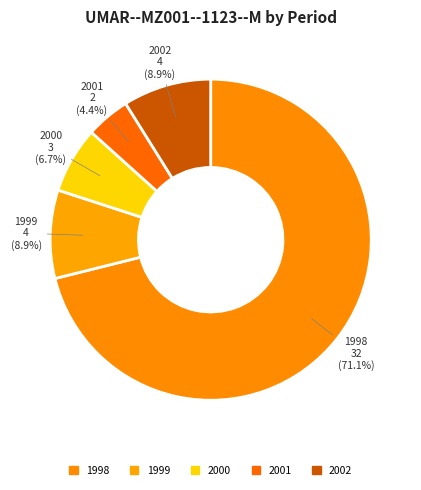

How many slices are in this pie chart?

5